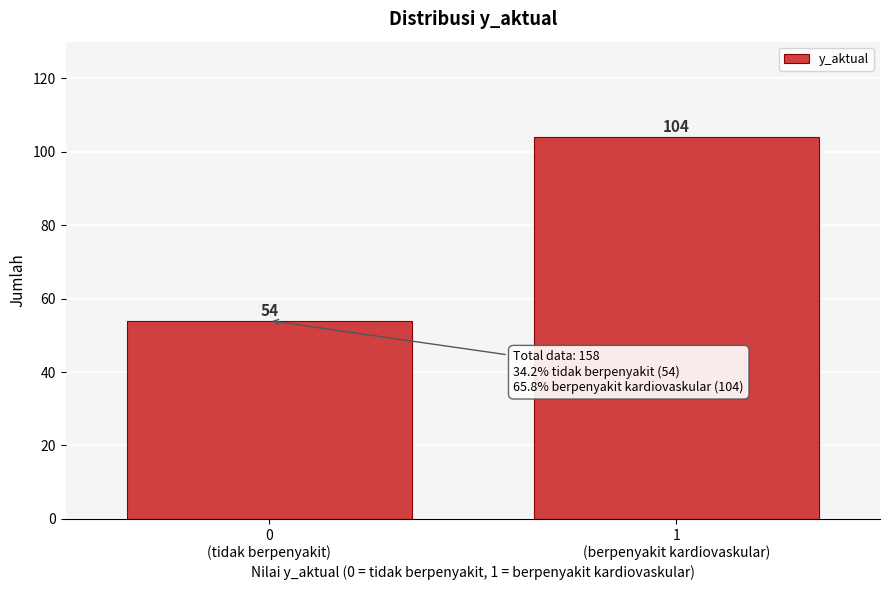

Reading left to right, list all the values displayed in this chart.

54	104